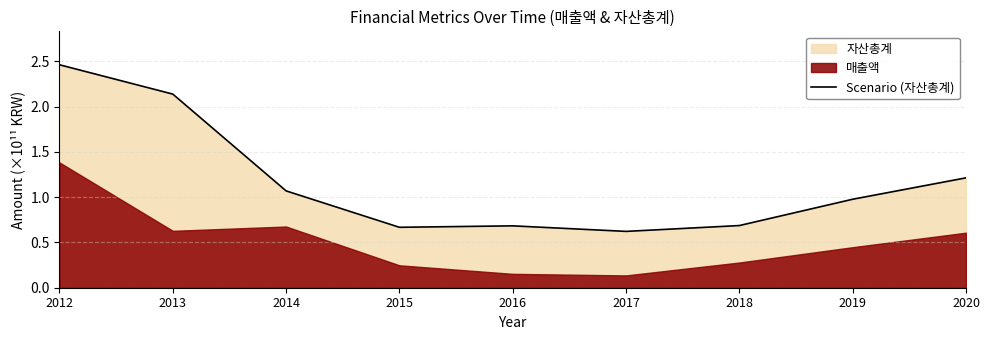

How many lines are shown in the chart?

1